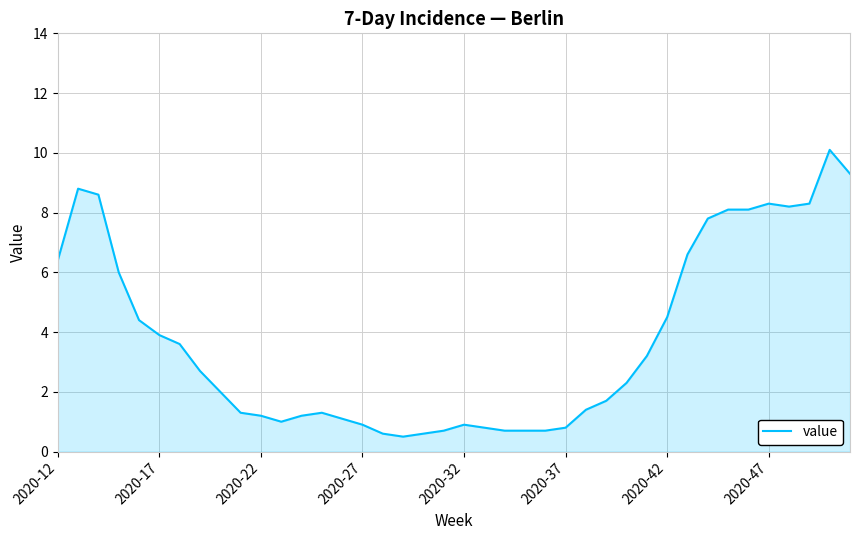

What is the smallest value displayed?

0.5